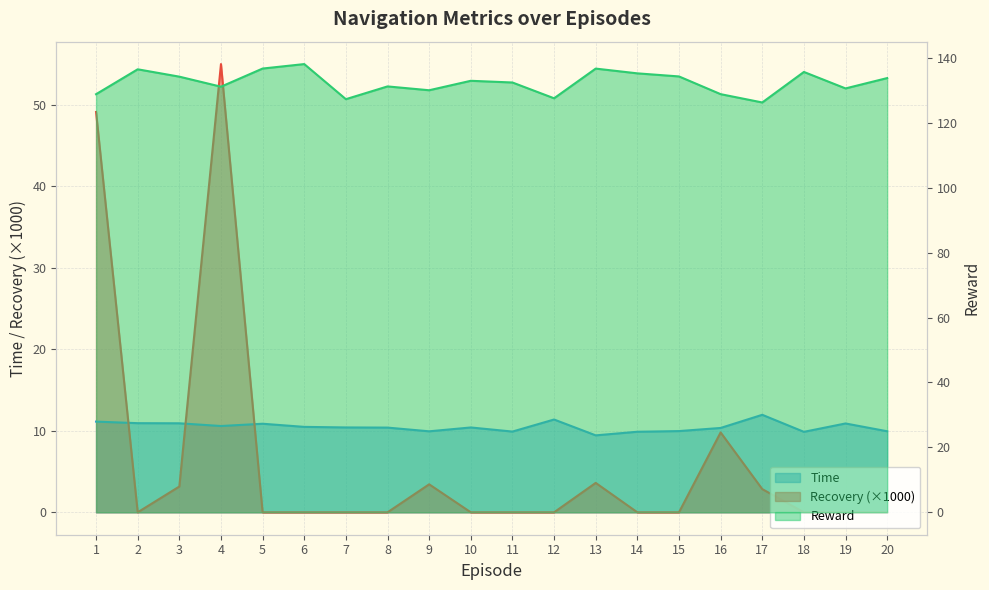

The value of Recovery at 14 is 0.0. True or false?

True